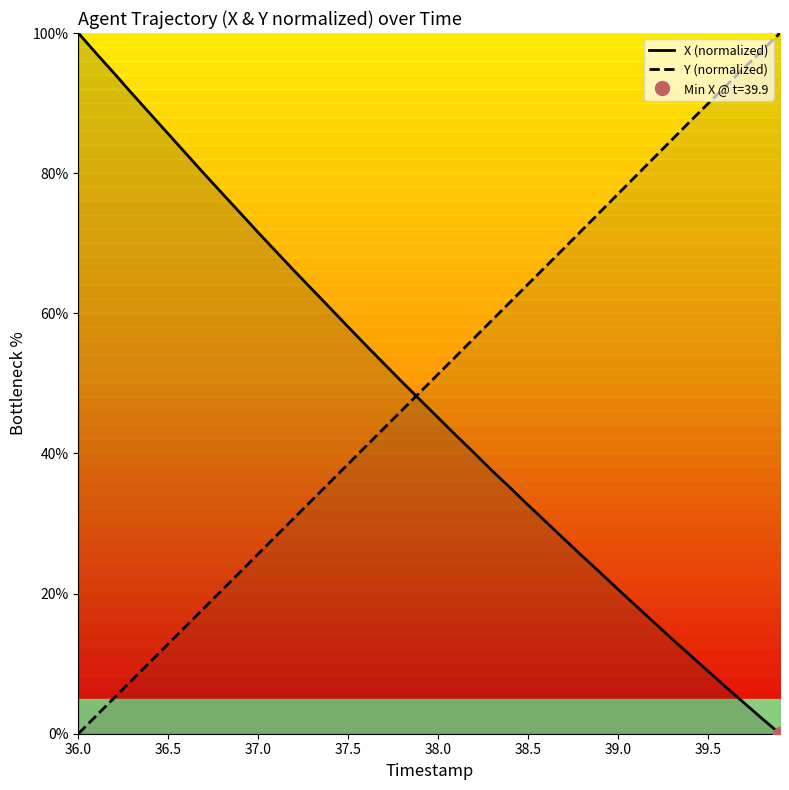

The Y (normalized) series shows 38.5 at 37.5. True or false?

True